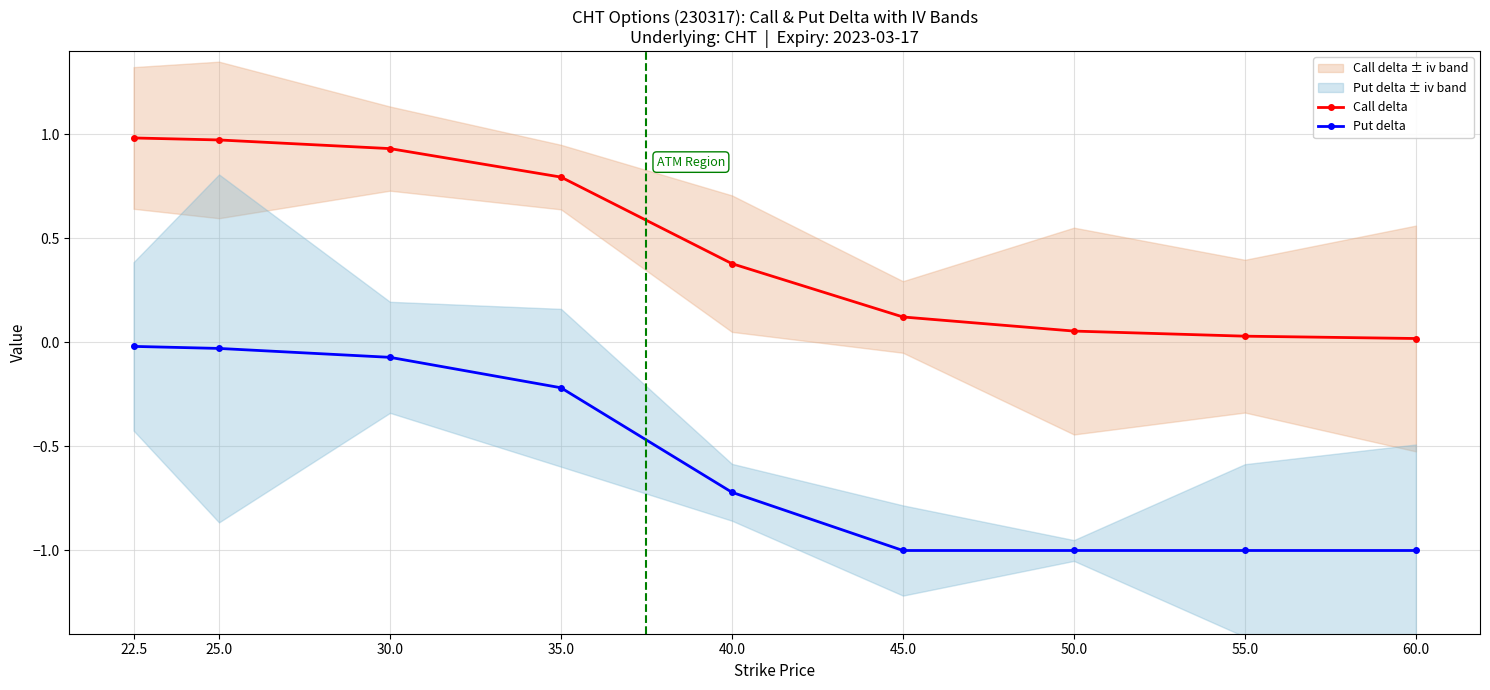

True or false: Put delta has a value of -0.3 at 35.0.

False